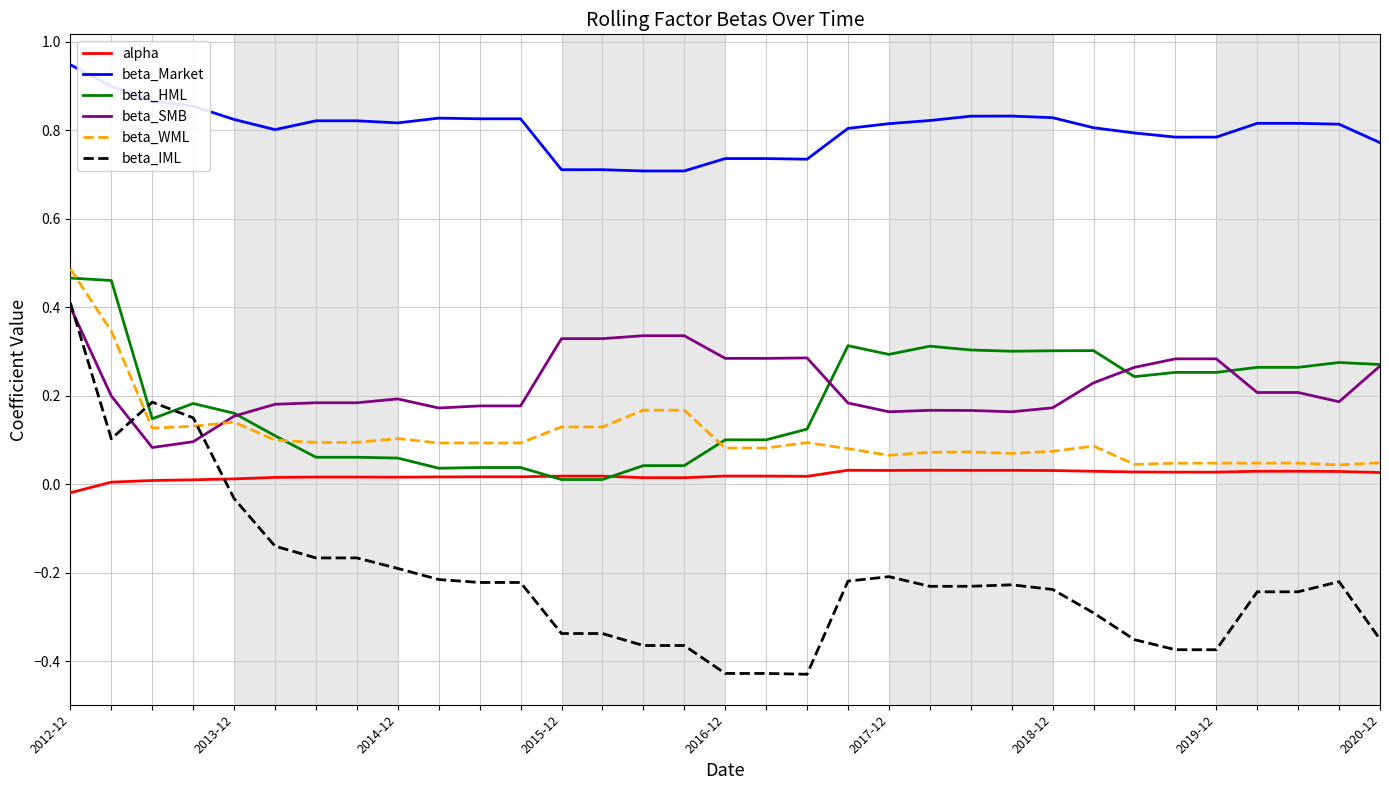

Which series has the widest spread of values?

beta_IML